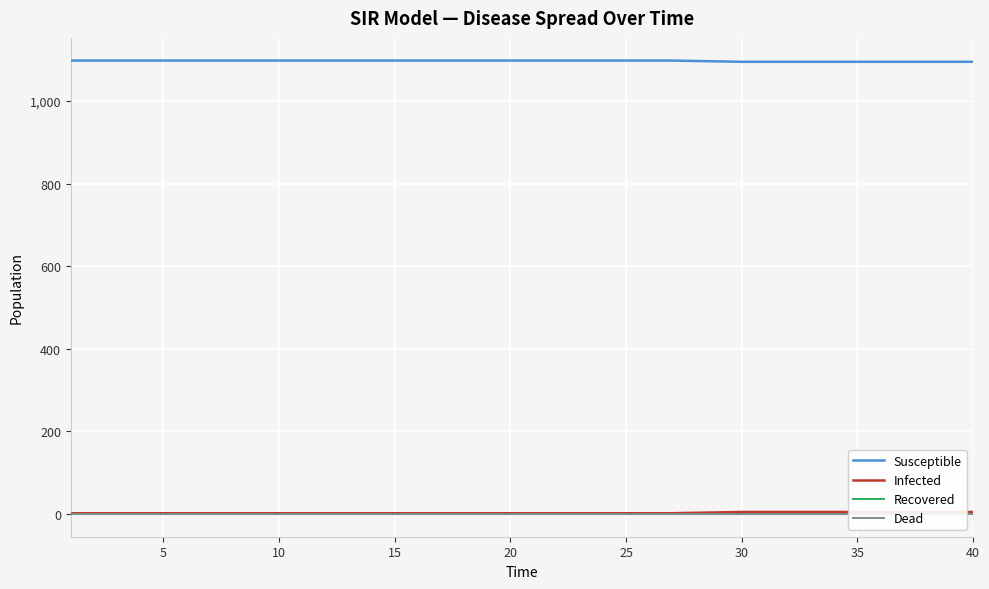

Rank the series by their maximum value, from lowest to highest.

Recovered, Dead, Infected, Susceptible